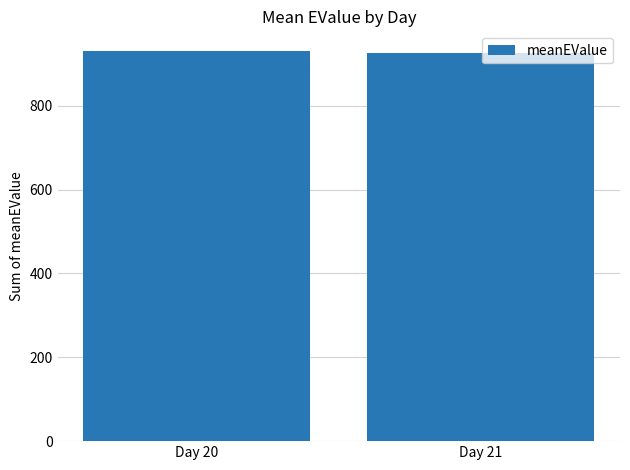

What is the sum of the values at Day 20 and Day 21?

1855.4